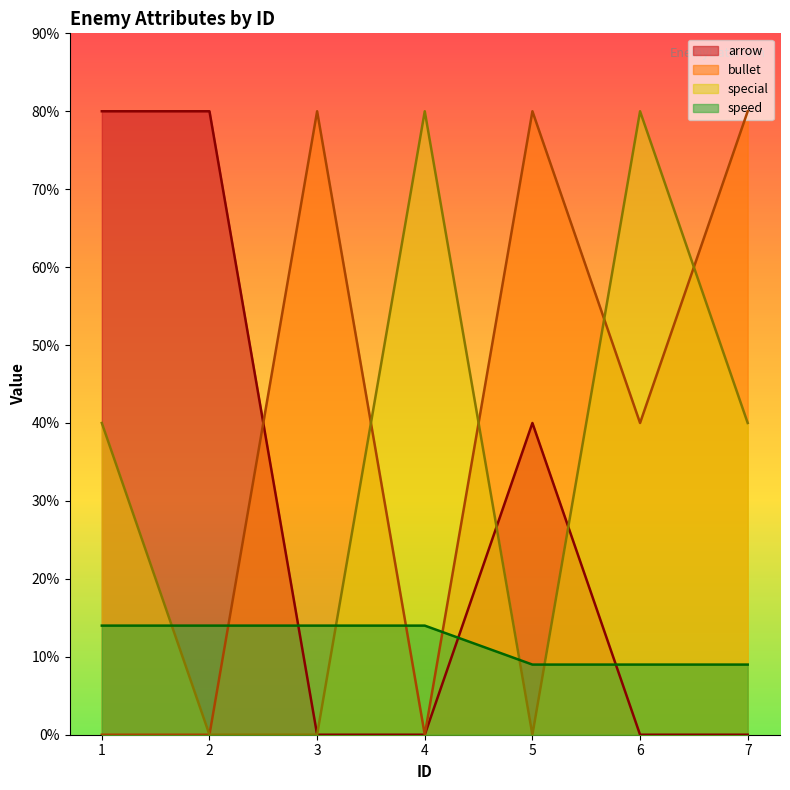

At which label does special first exceed 4?

4